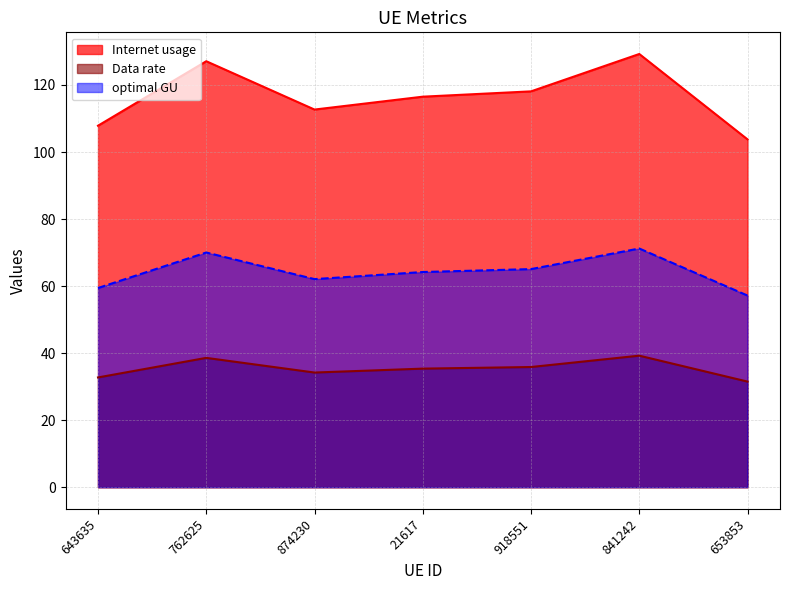

Which category has the lowest value across all series?

653853